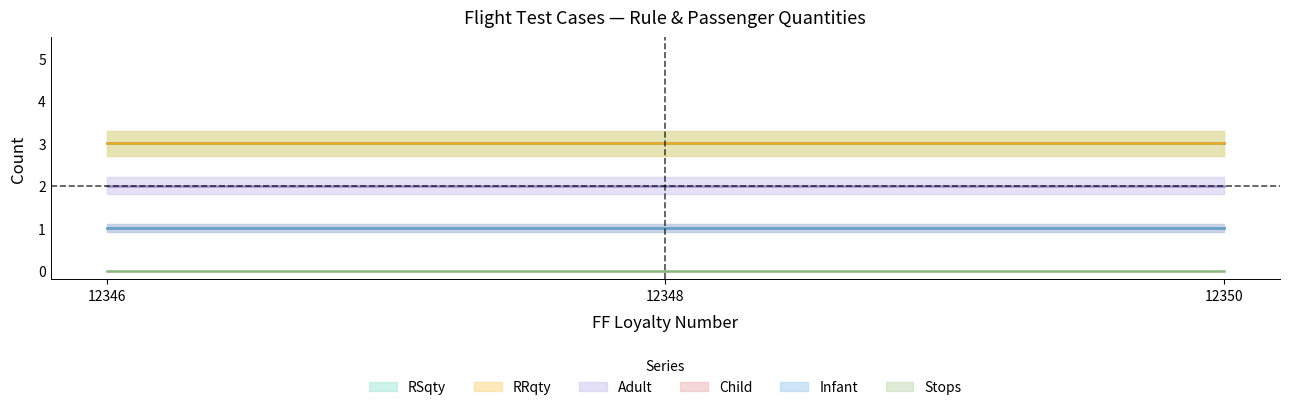

List the labels in order of Child value, largest first.

12346, 12348, 12350